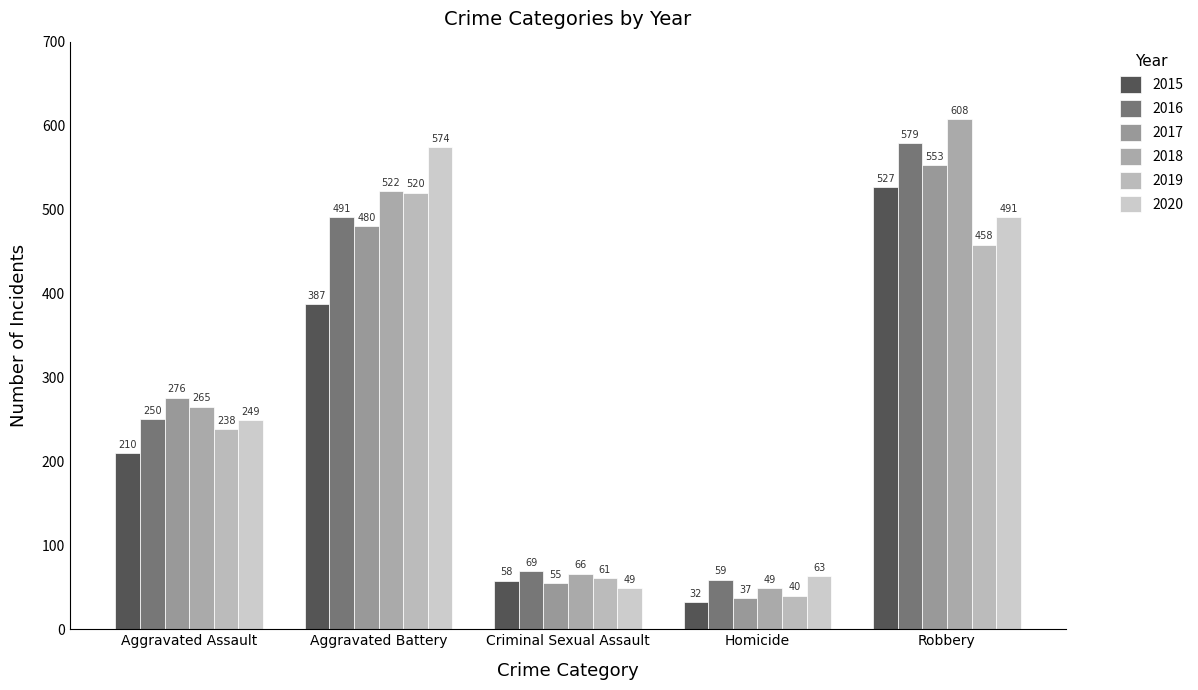

What is the sum of all 2019 values?

1317